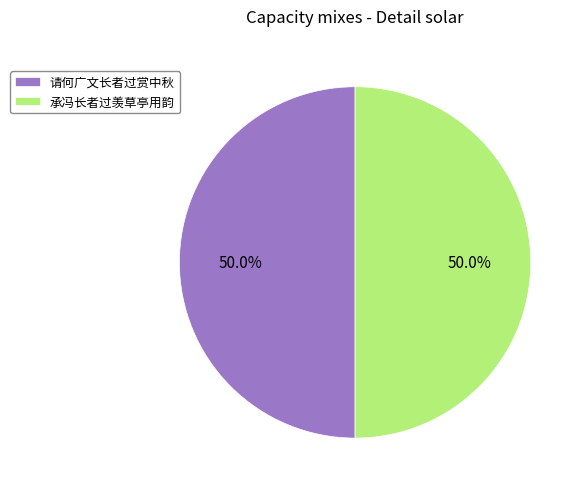

To the nearest percent, what percentage of the pie is 承冯长者过羡草亭用韵?

50%